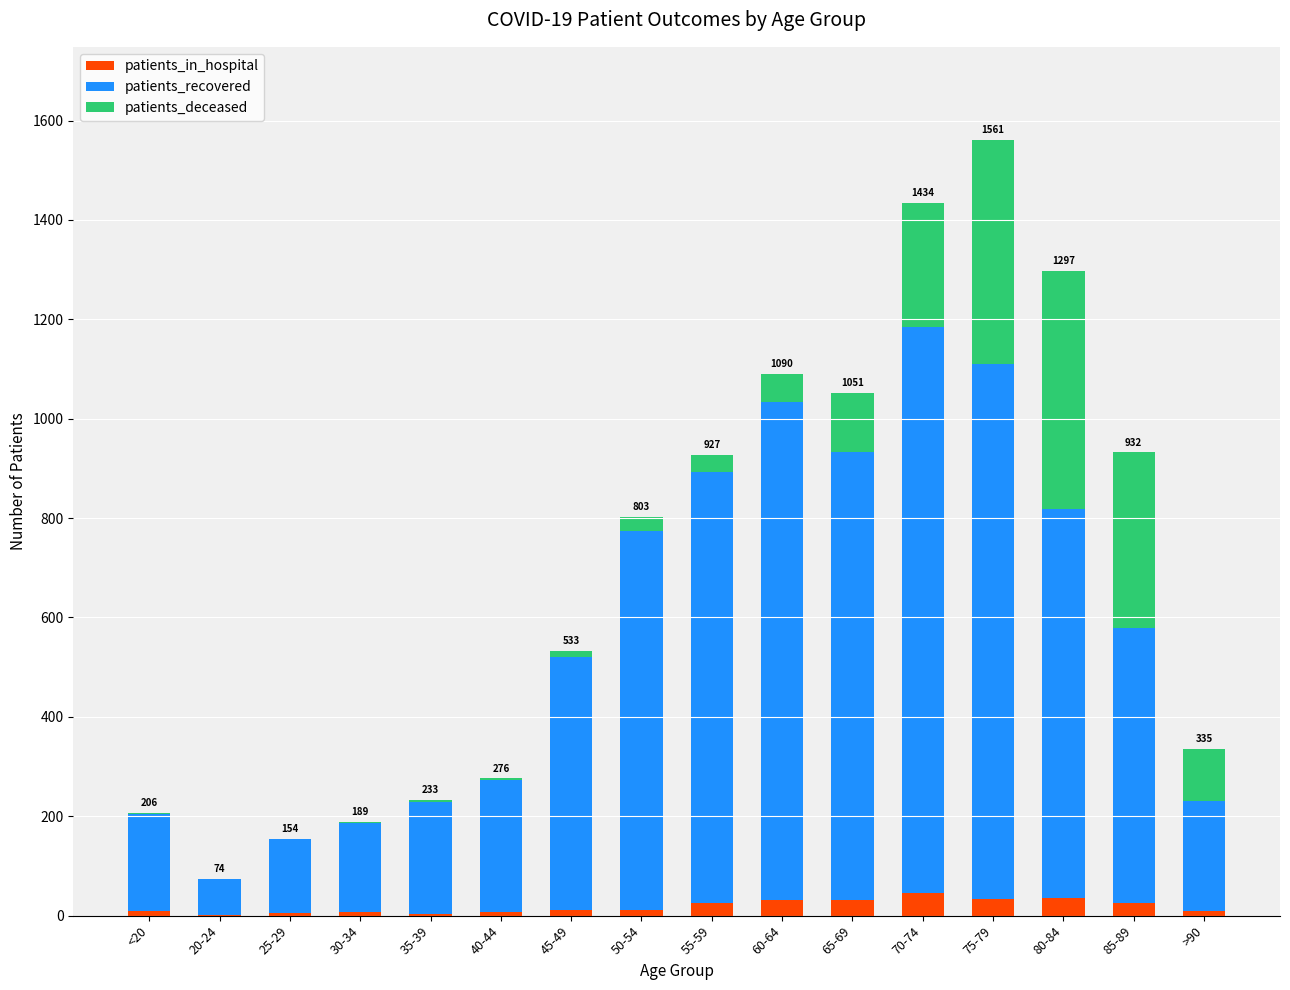

At which category is the sum across all series the highest?

75-79